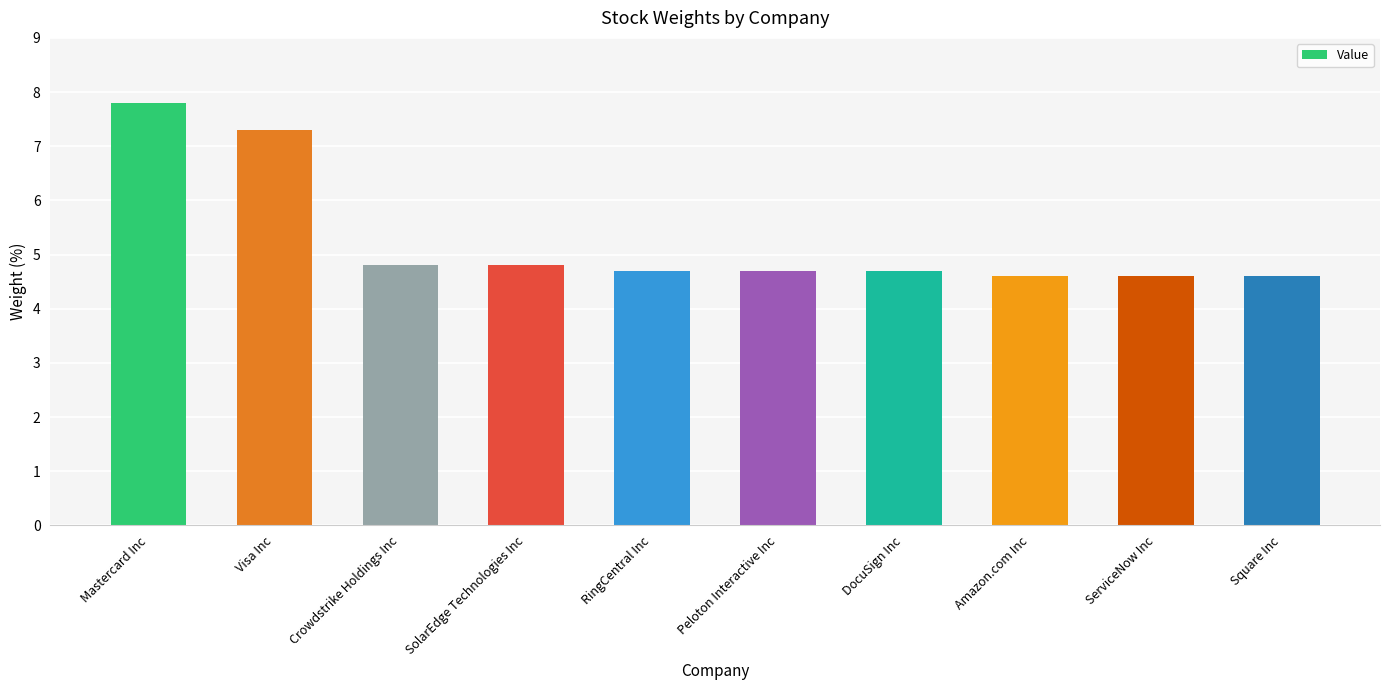

What is the difference between the second highest and second lowest values?

2.7